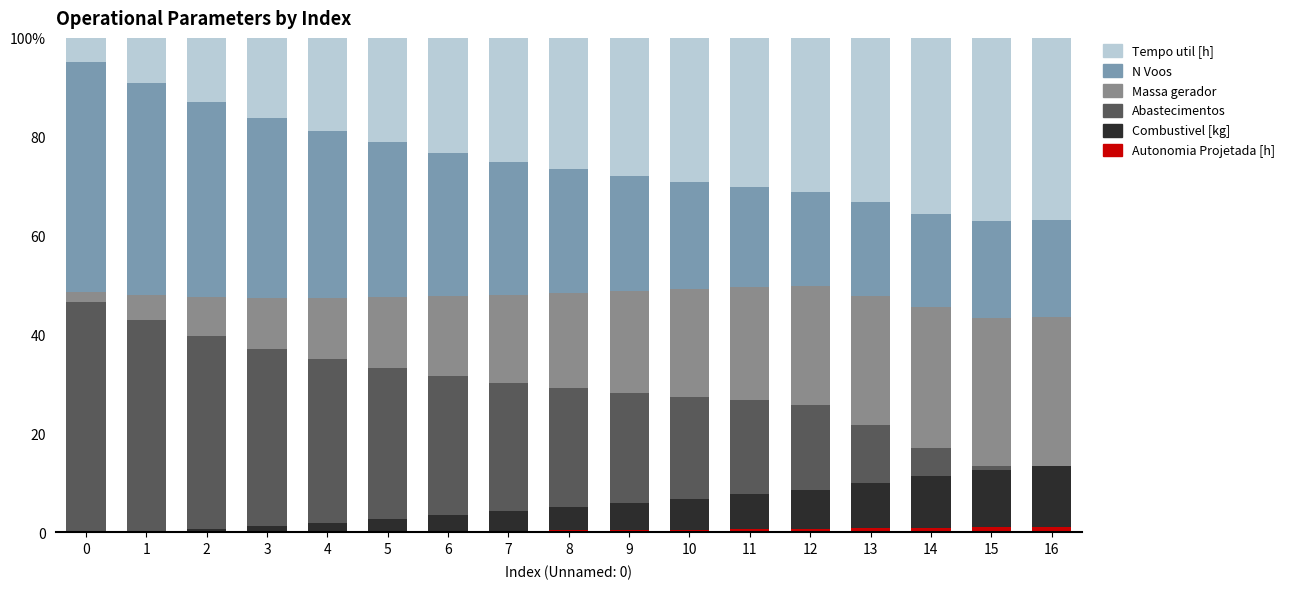

What are all the series names shown in the legend?

Tempo util [h], N Voos, Massa gerador, Abastecimentos, Combustivel [kg], Autonomia Projetada [h]